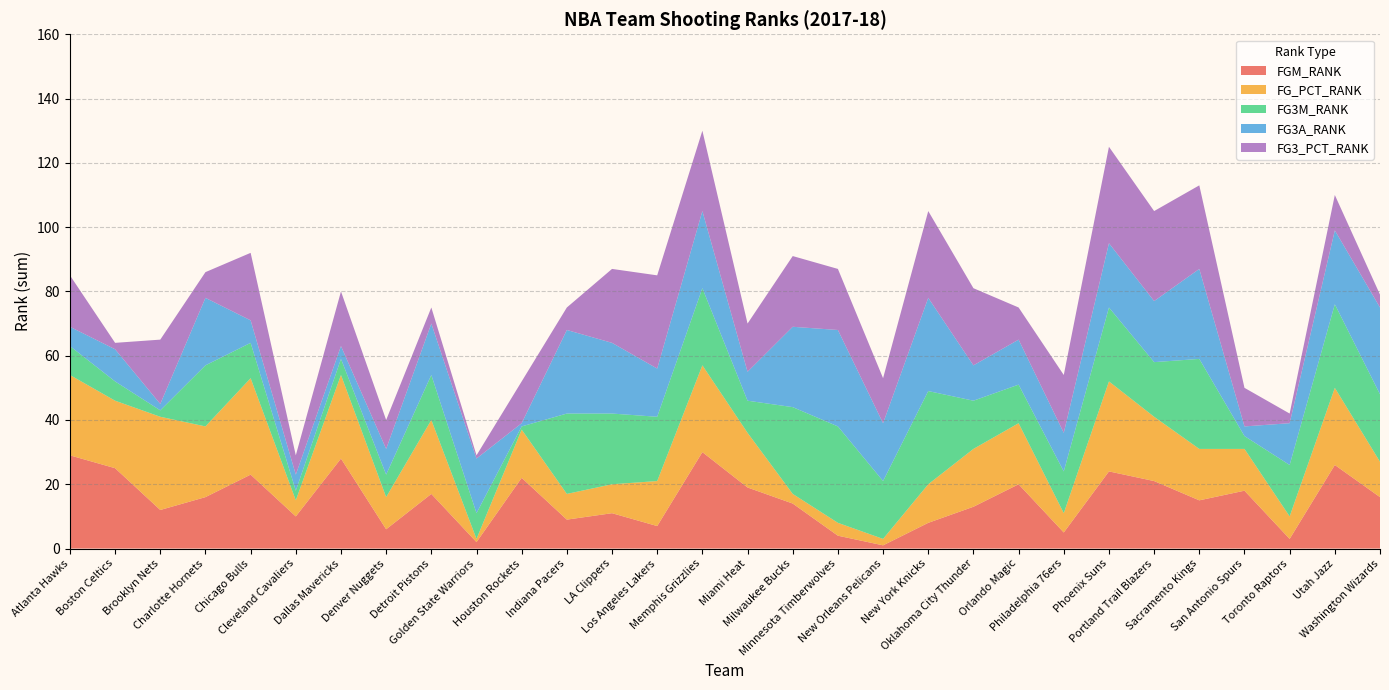

What is the highest value of the FGM_RANK series?

30